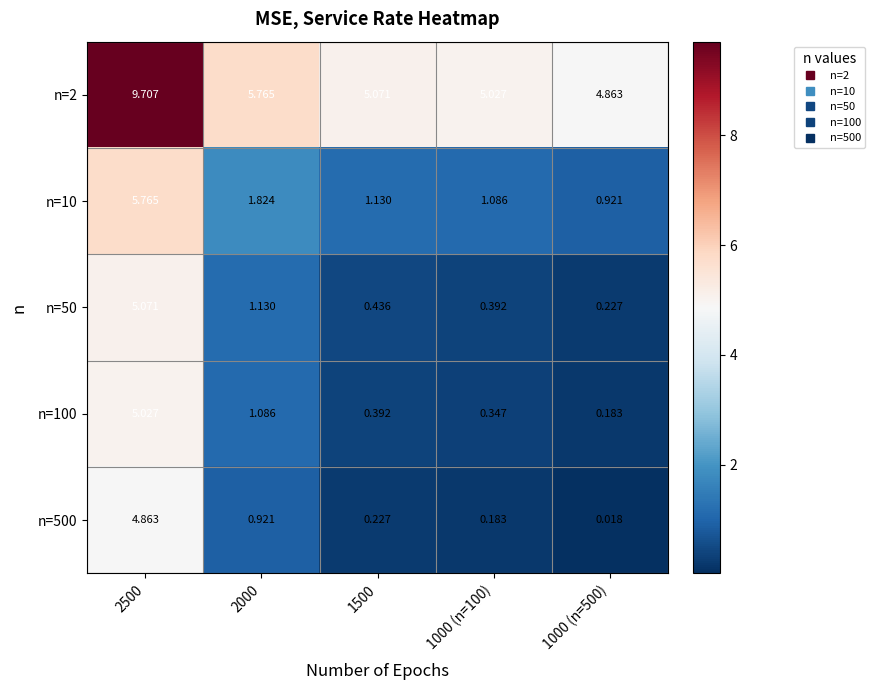

Is the value of n=10 at 2500 greater than the value of n=500 at 1500?

Yes